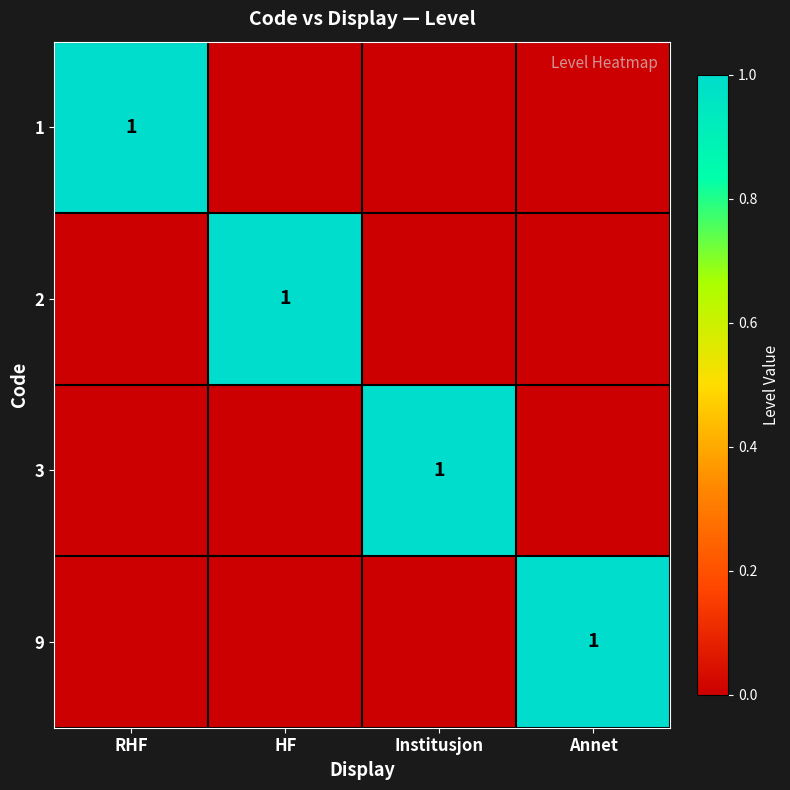

Is it true that 1 equals 0 at RHF?

False